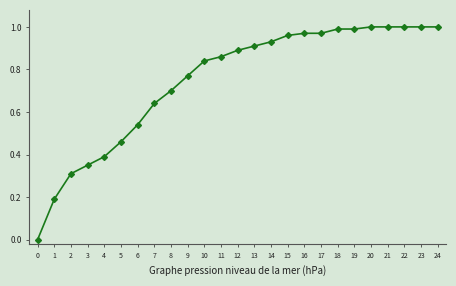

What is the sum of all values?

18.7